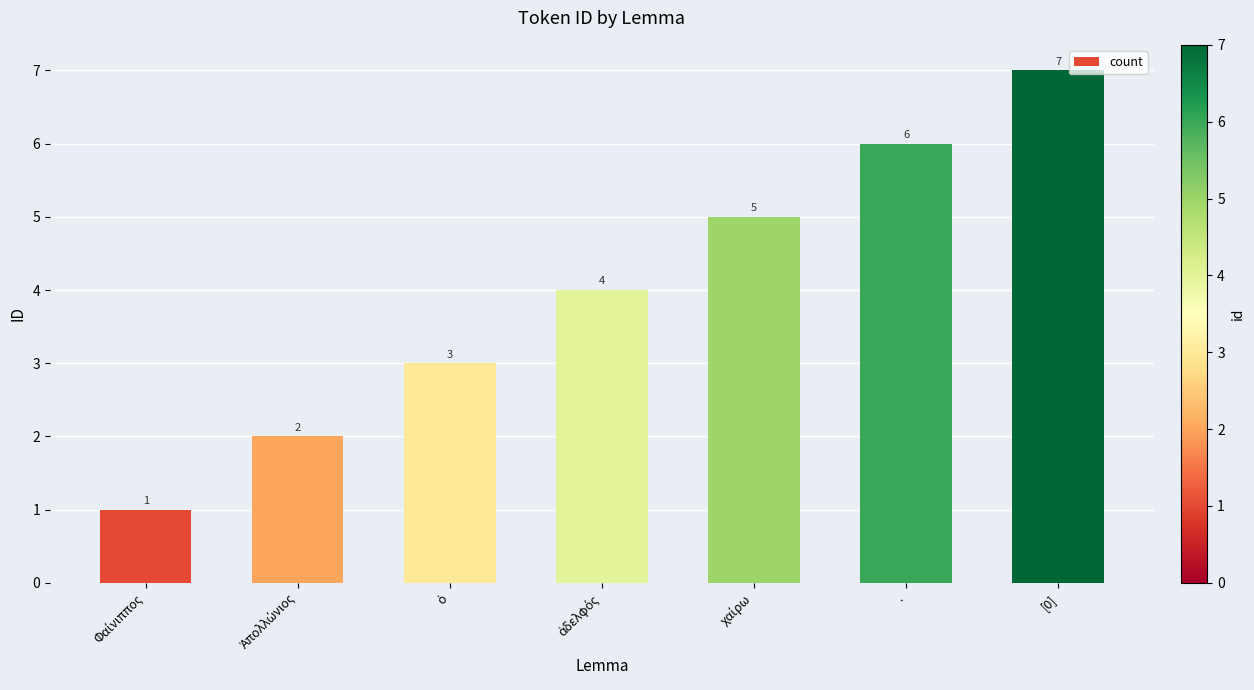

Which label corresponds to the largest value in the chart?

[0]